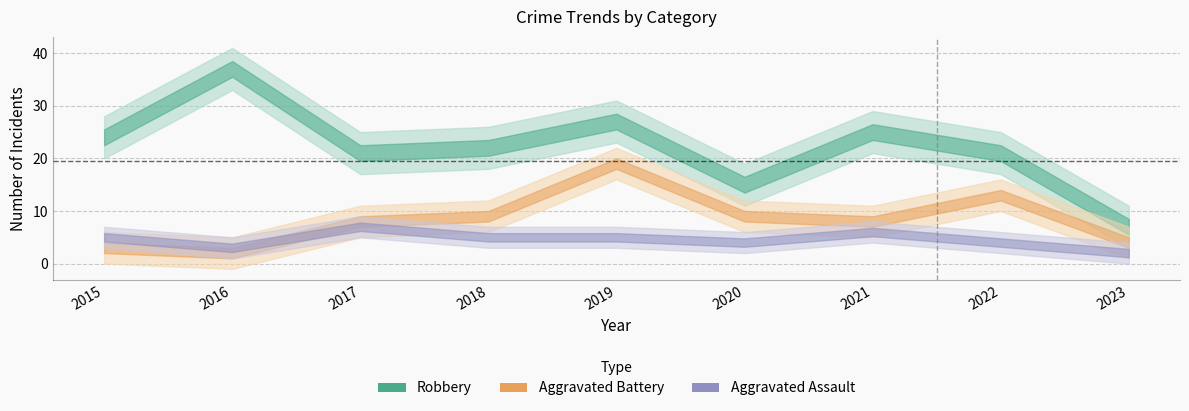

What is the difference between the Aggravated Battery values at 2021 and 2022?

5